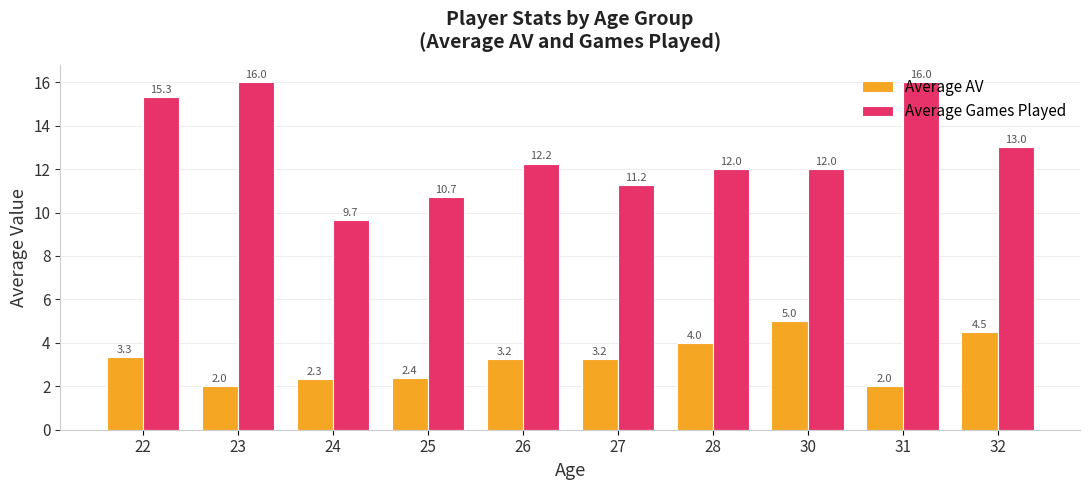

At how many categories does at least one series exceed 8?

10